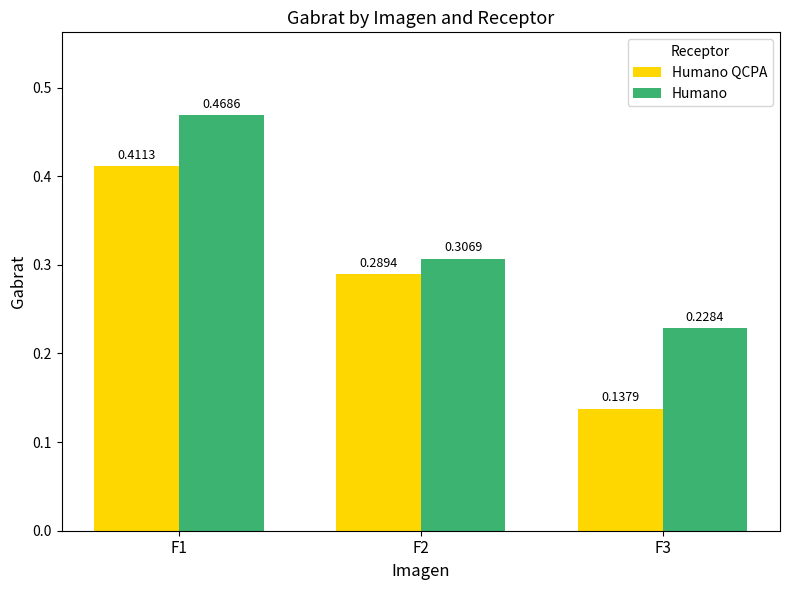

Which series has the largest range (max minus min)?

Humano QCPA